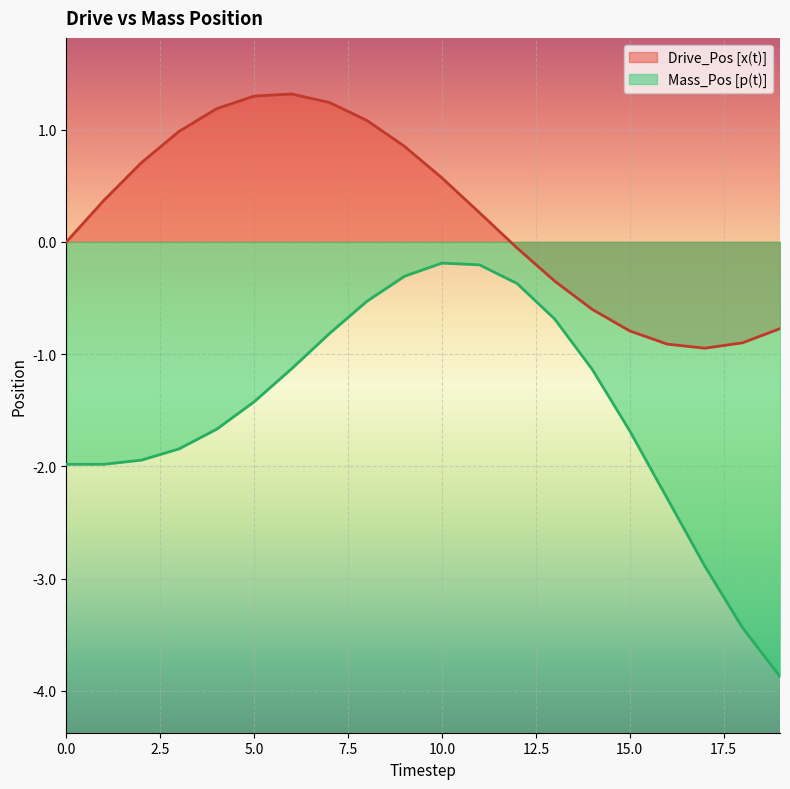

True or false: Mass_Pos [p(t)] has a value of -1.6 at 6.

False